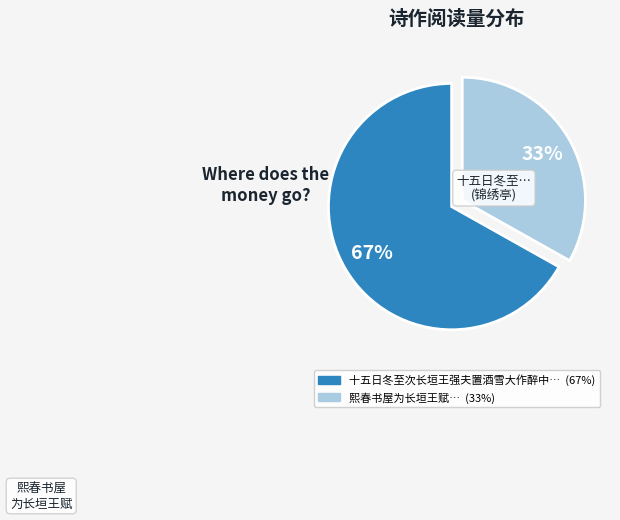

Does any single category account for the majority?

Yes